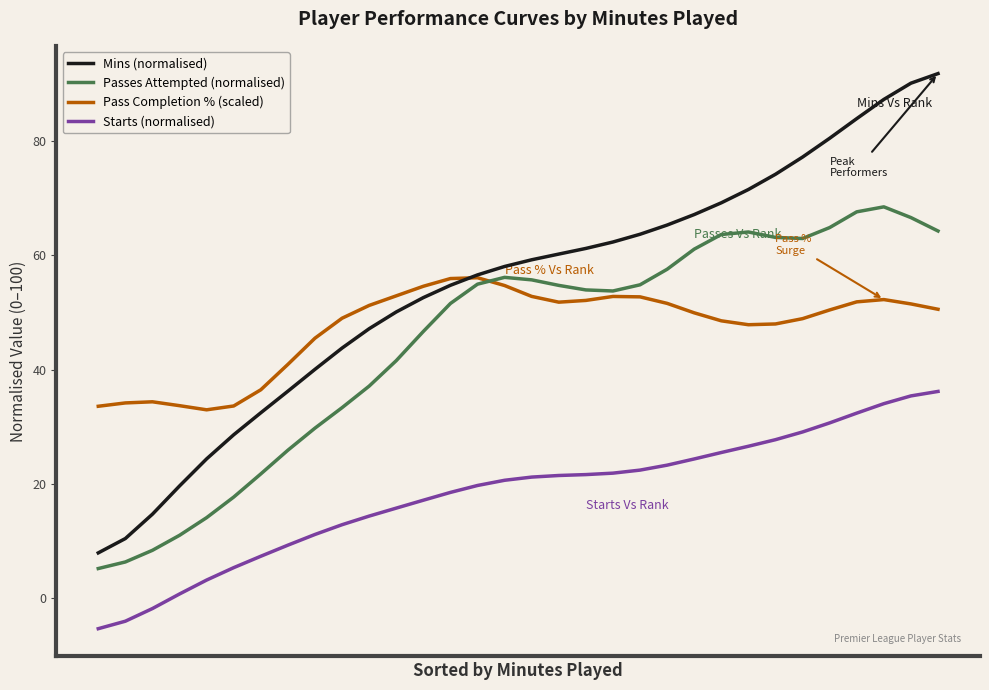

Which series has the largest range (max minus min)?

Mins (normalised)